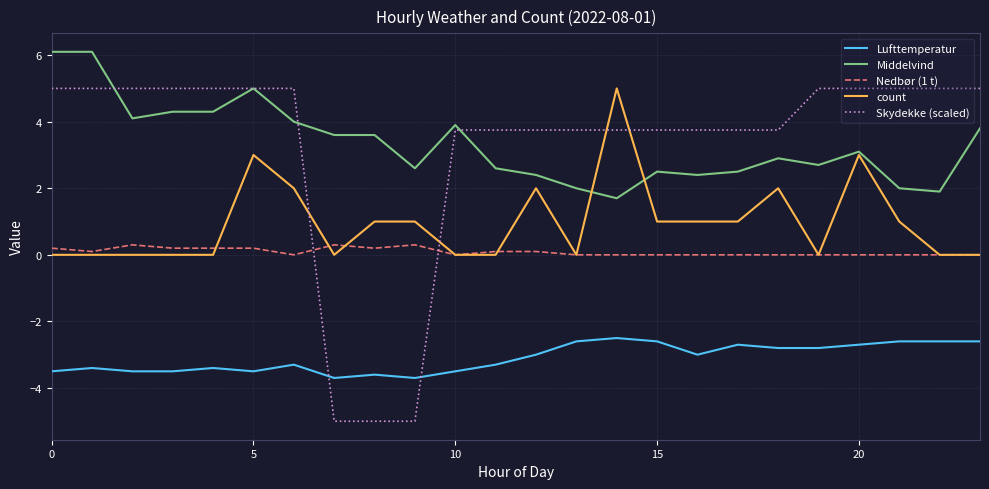

True or false: count and Lufttemperatur cross at least once.

False